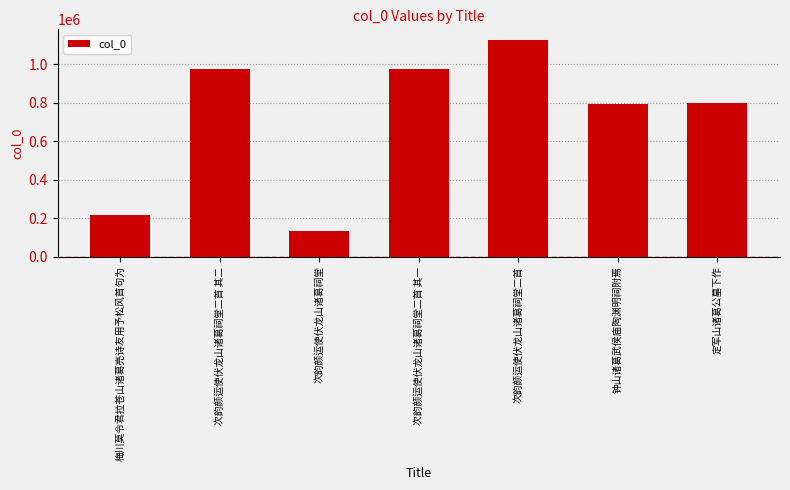

True or false: the data shows 1124411 at 次韵颜运使伏龙山诸葛祠堂二首.

True